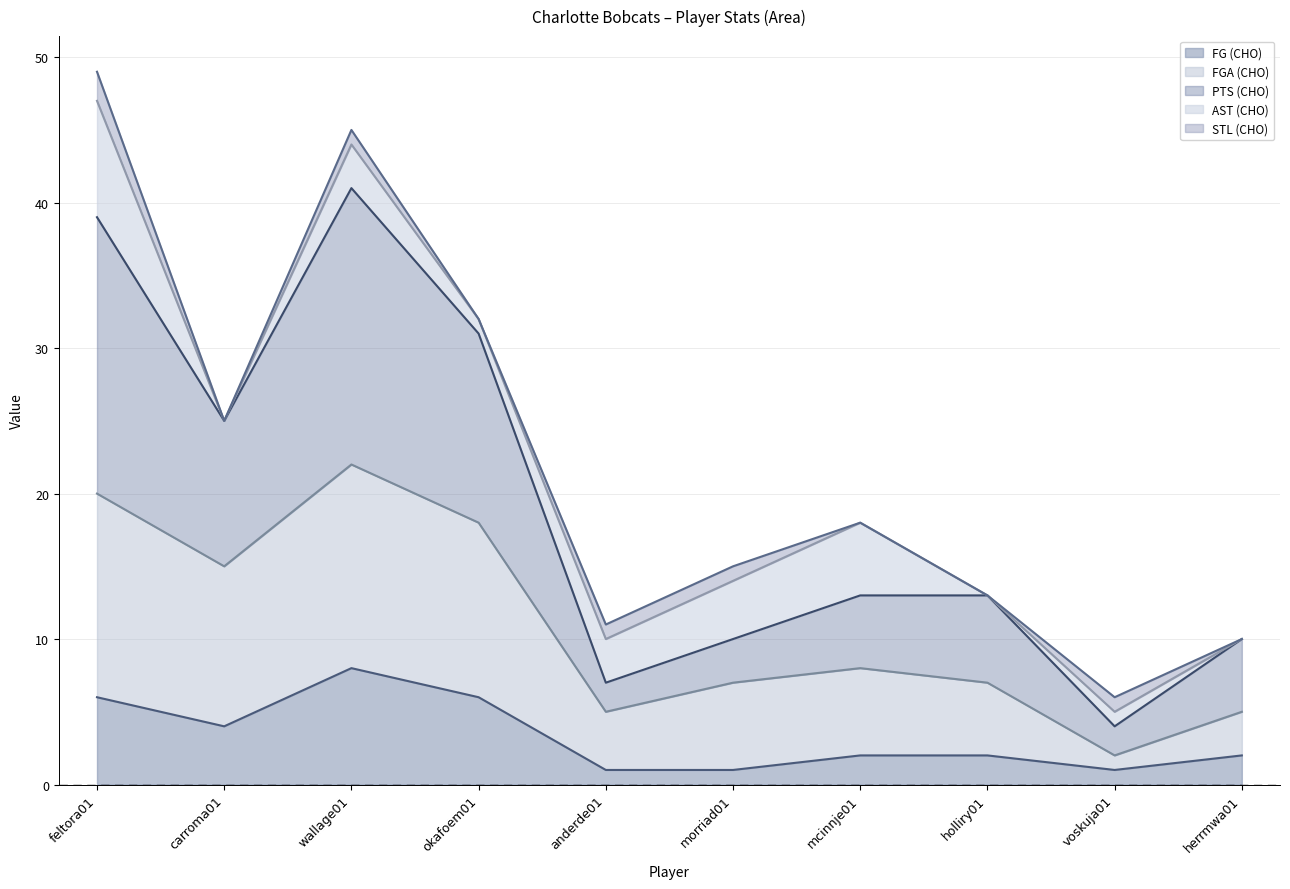

True or false: FGA (CHO) has a value of 35 at feltora01.

False